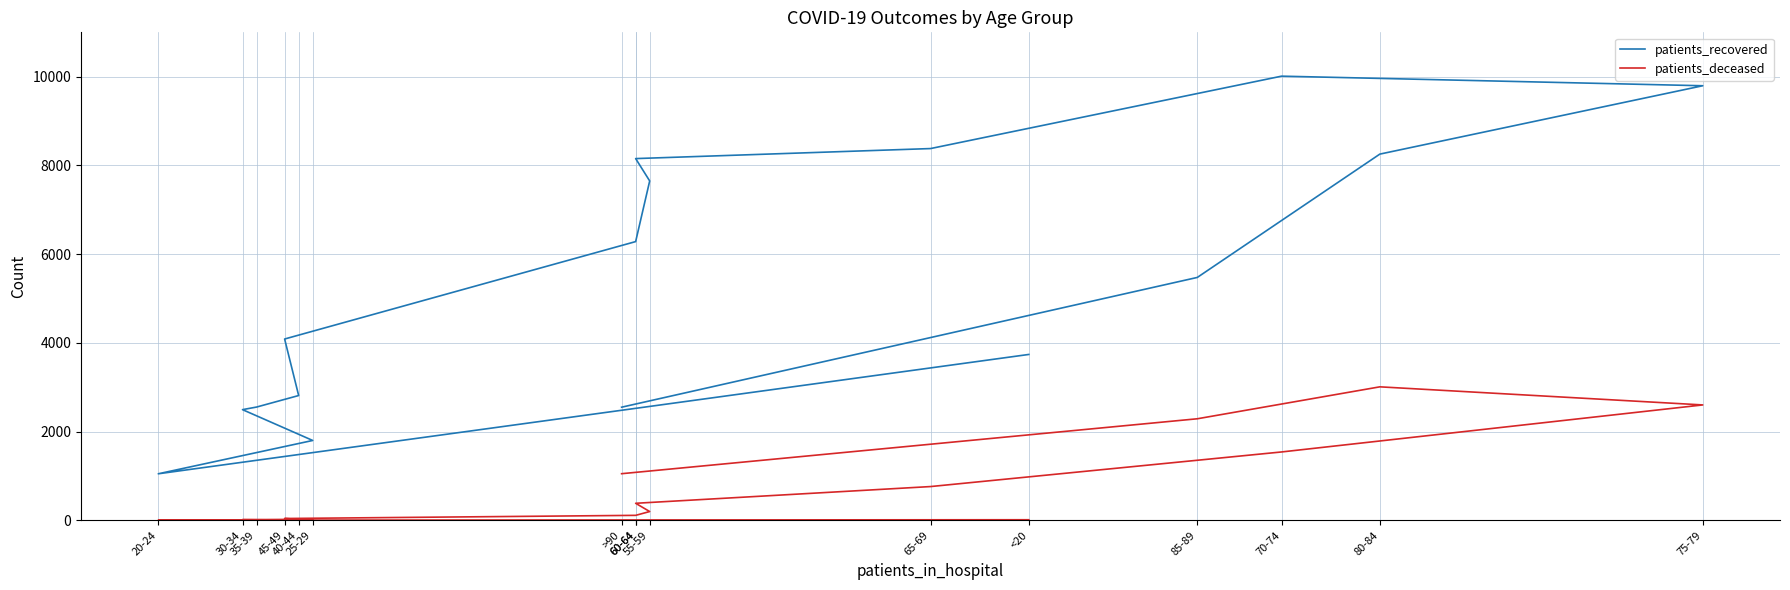

What is the total value across all series at >90?

3601